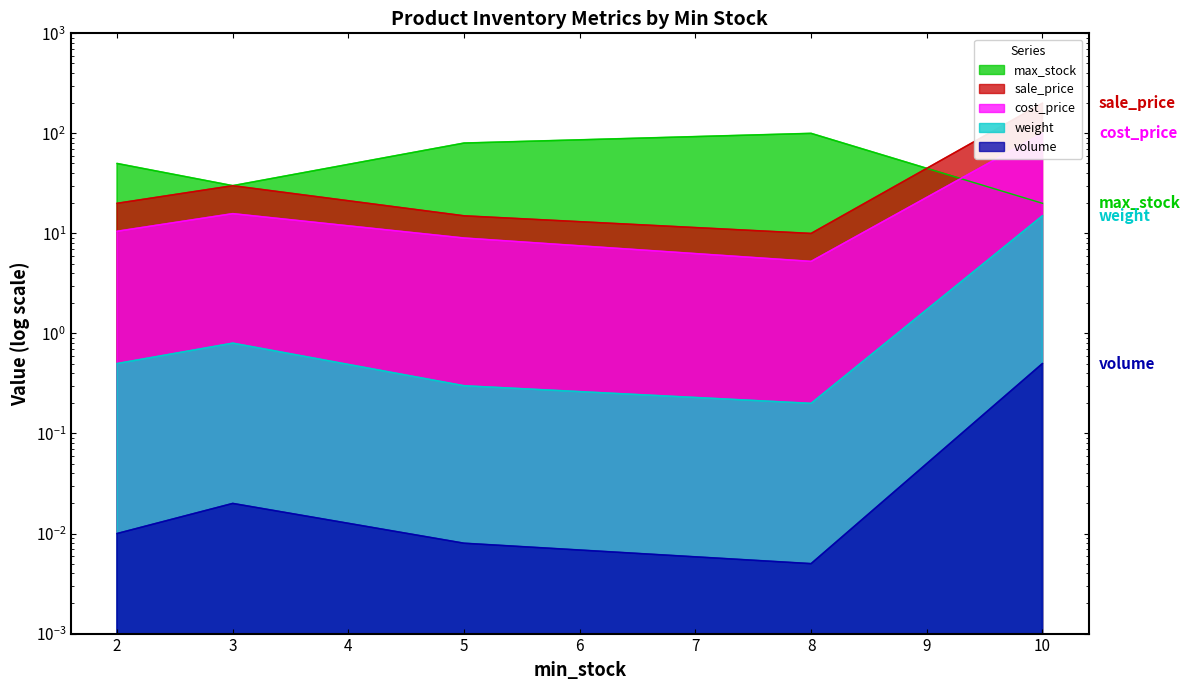

Count the number of categories in the chart.

5